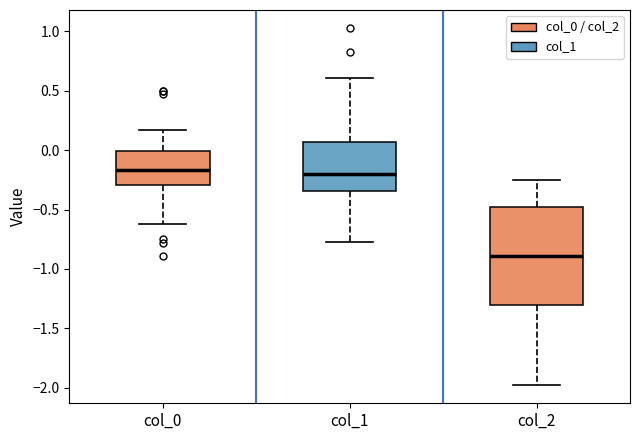

Comparing the boxes themselves (not the whiskers), which one is the tallest?

col_2